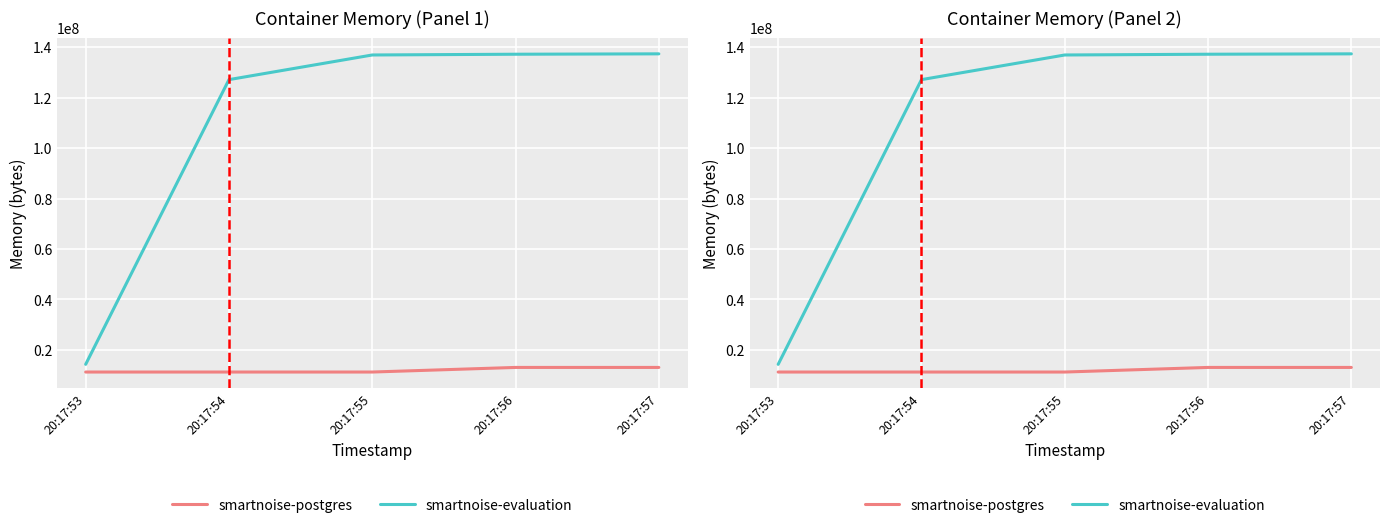

True or false: smartnoise-postgres and smartnoise-evaluation cross at least once.

False